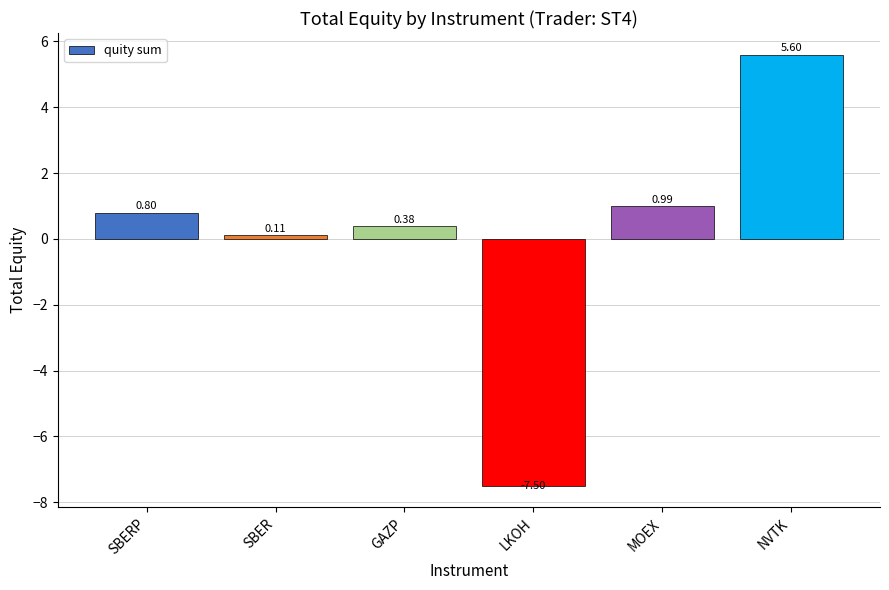

What is the value of the 4th bar from the left?

-7.5